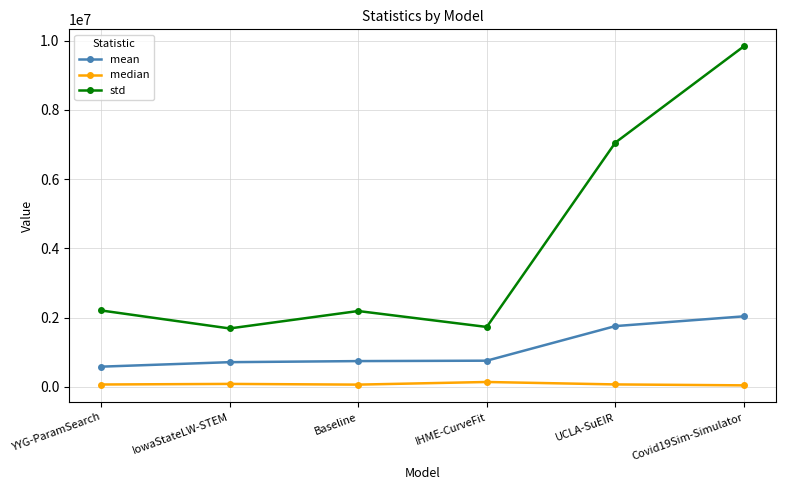

What is the sum of all median values?

459111.6